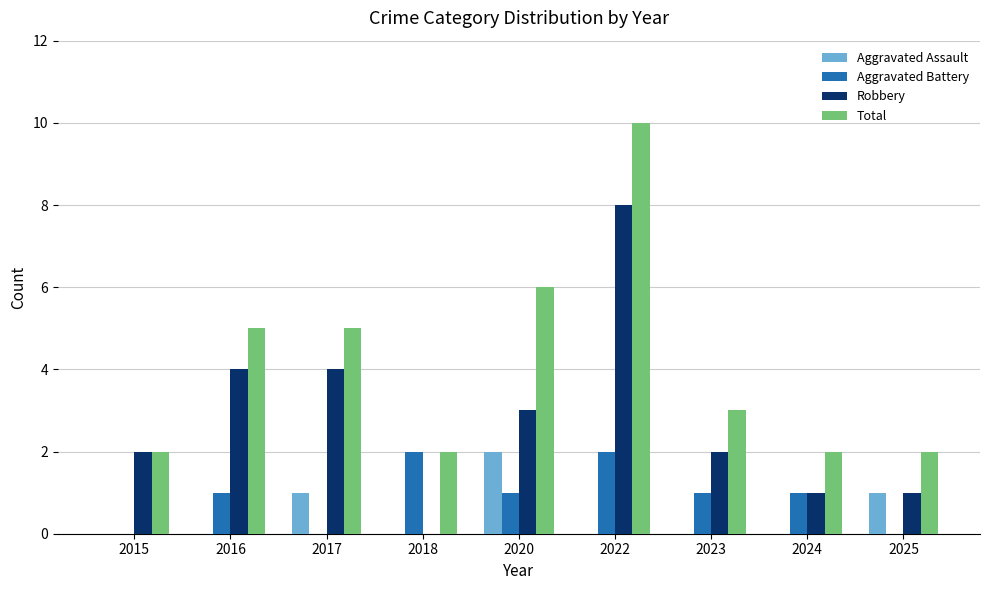

Is the value of Aggravated Assault at 2016 greater than the value of Robbery at 2015?

No